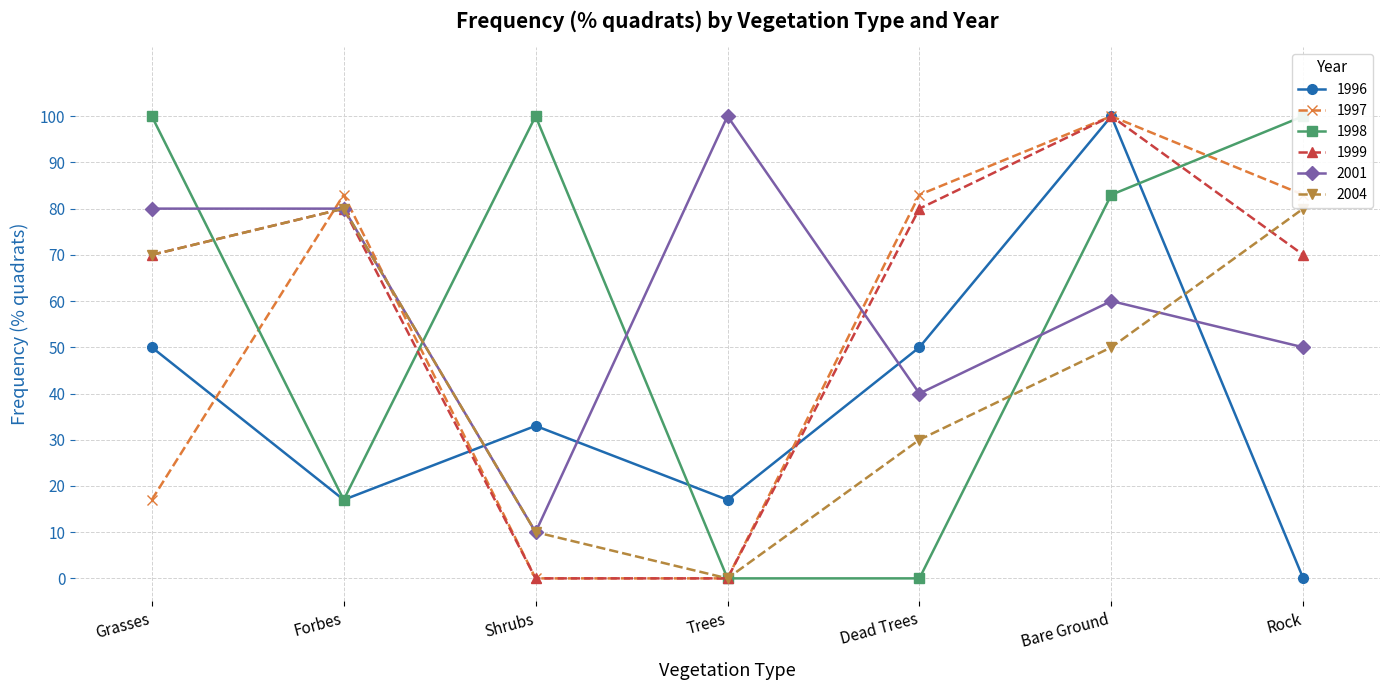

Reading right to left, list all the values displayed in this chart.

1996: Rock=0	Bare Ground=100	Dead Trees=50	Trees=17	Shrubs=33	Forbes=17	Grasses=50
1997: Rock=83	Bare Ground=100	Dead Trees=83	Trees=0	Shrubs=0	Forbes=83	Grasses=17
1998: Rock=100	Bare Ground=83	Dead Trees=0	Trees=0	Shrubs=100	Forbes=17	Grasses=100
1999: Rock=70	Bare Ground=100	Dead Trees=80	Trees=0	Shrubs=0	Forbes=80	Grasses=70
2001: Rock=50	Bare Ground=60	Dead Trees=40	Trees=100	Shrubs=10	Forbes=80	Grasses=80
2004: Rock=80	Bare Ground=50	Dead Trees=30	Trees=0	Shrubs=10	Forbes=80	Grasses=70